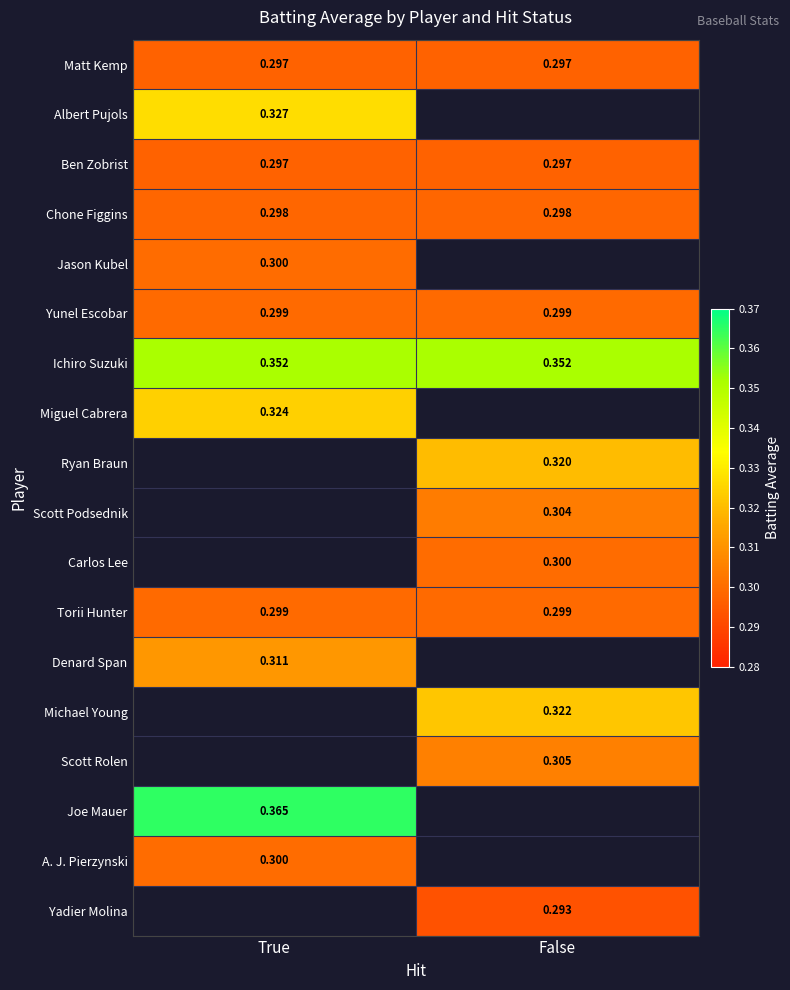

At which category does the chart reach its peak across all series?

True